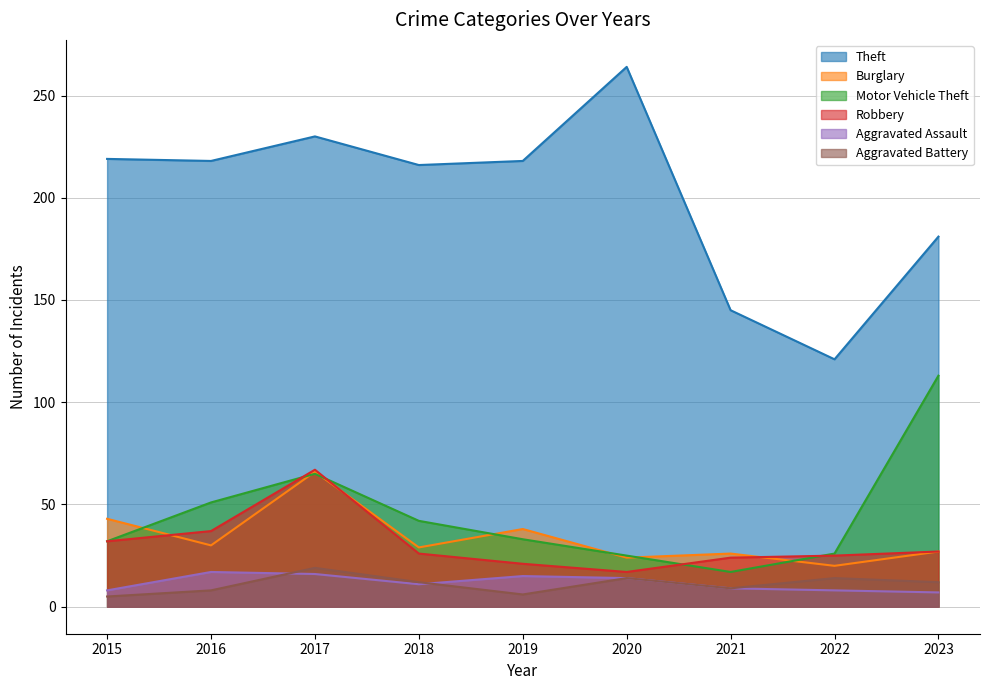

Does the chart display data point markers on the line(s)?

No